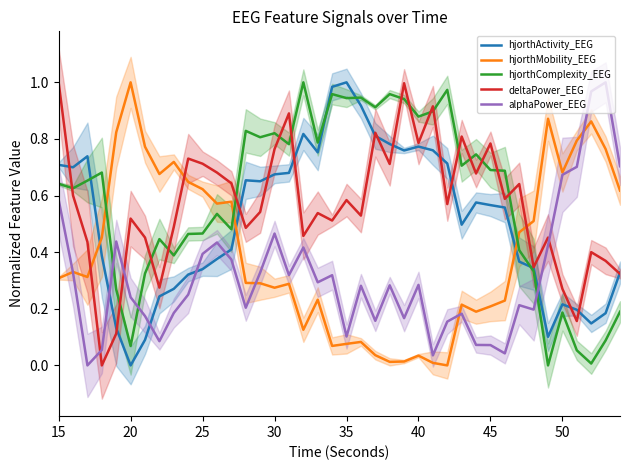

Does the chart display data point markers on the line(s)?

No